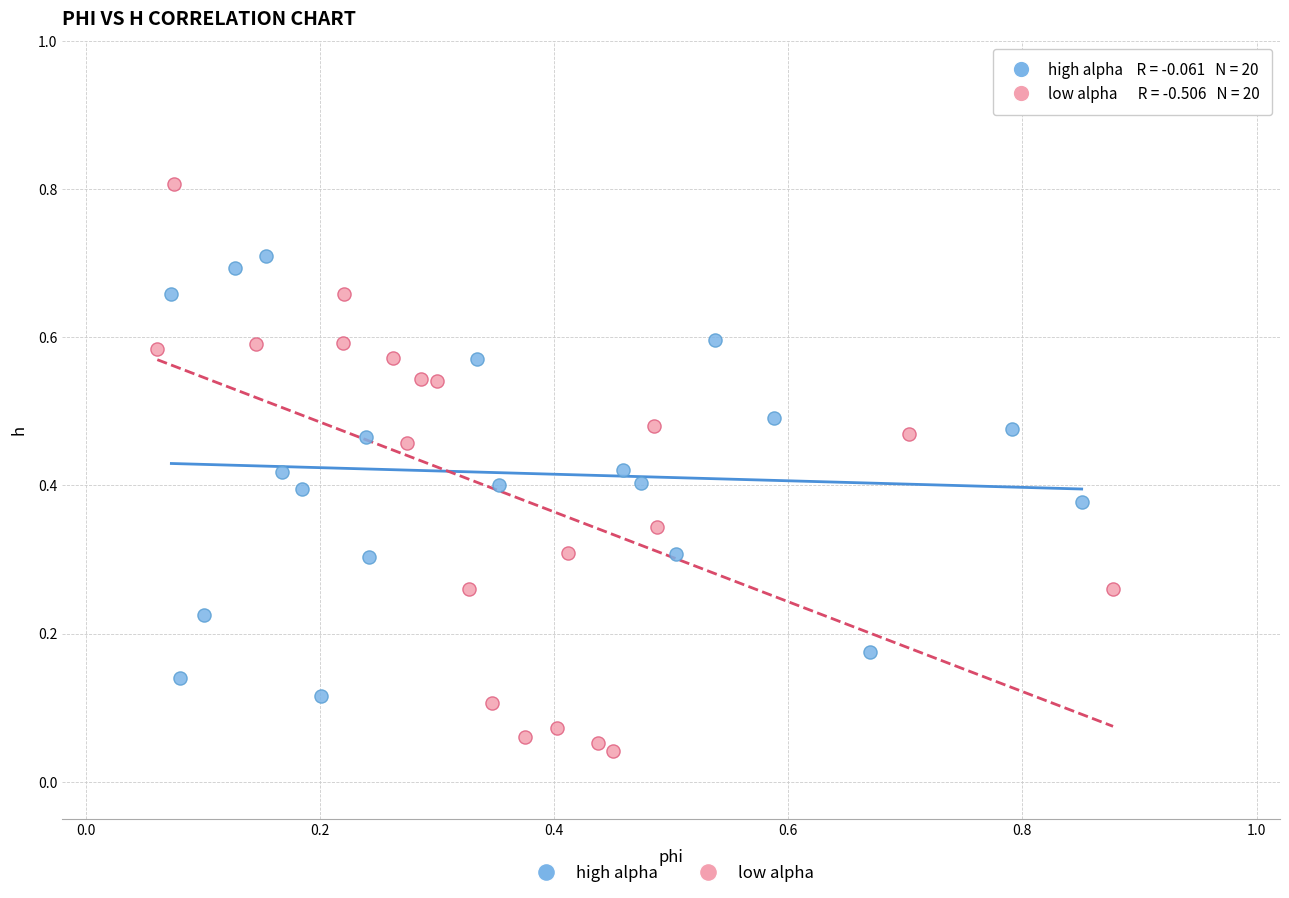

Which series has the widest spread of Y values?

low alpha